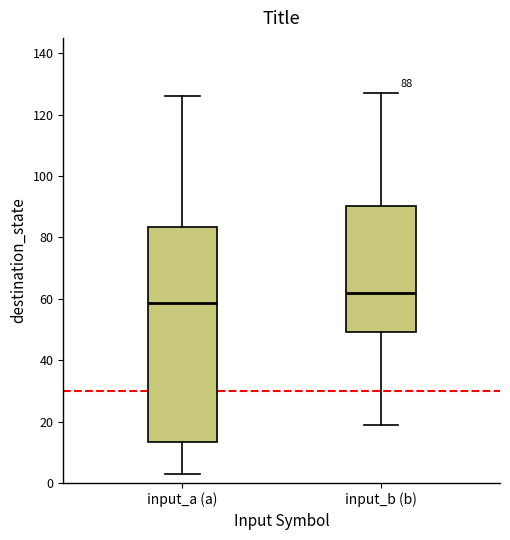

Which box's median line is the highest?

input_b (b)